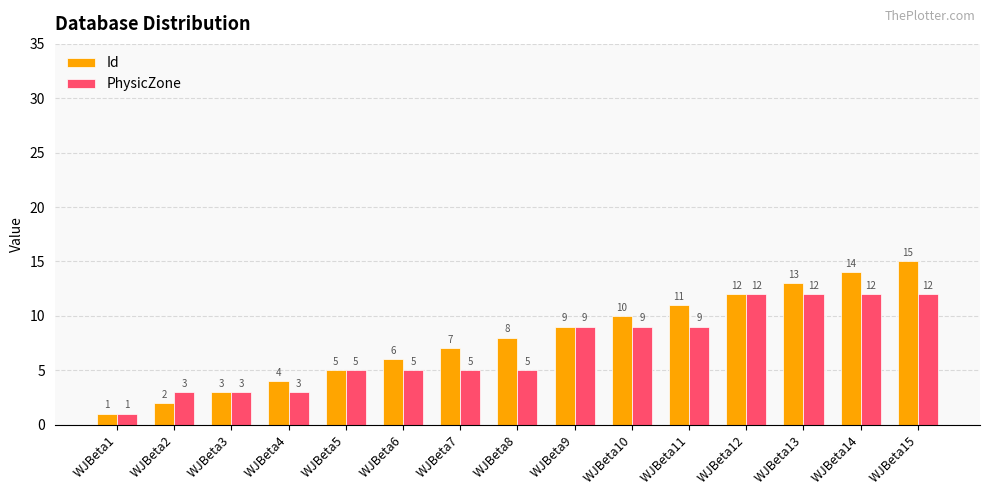

How many categories are shown in the chart?

15